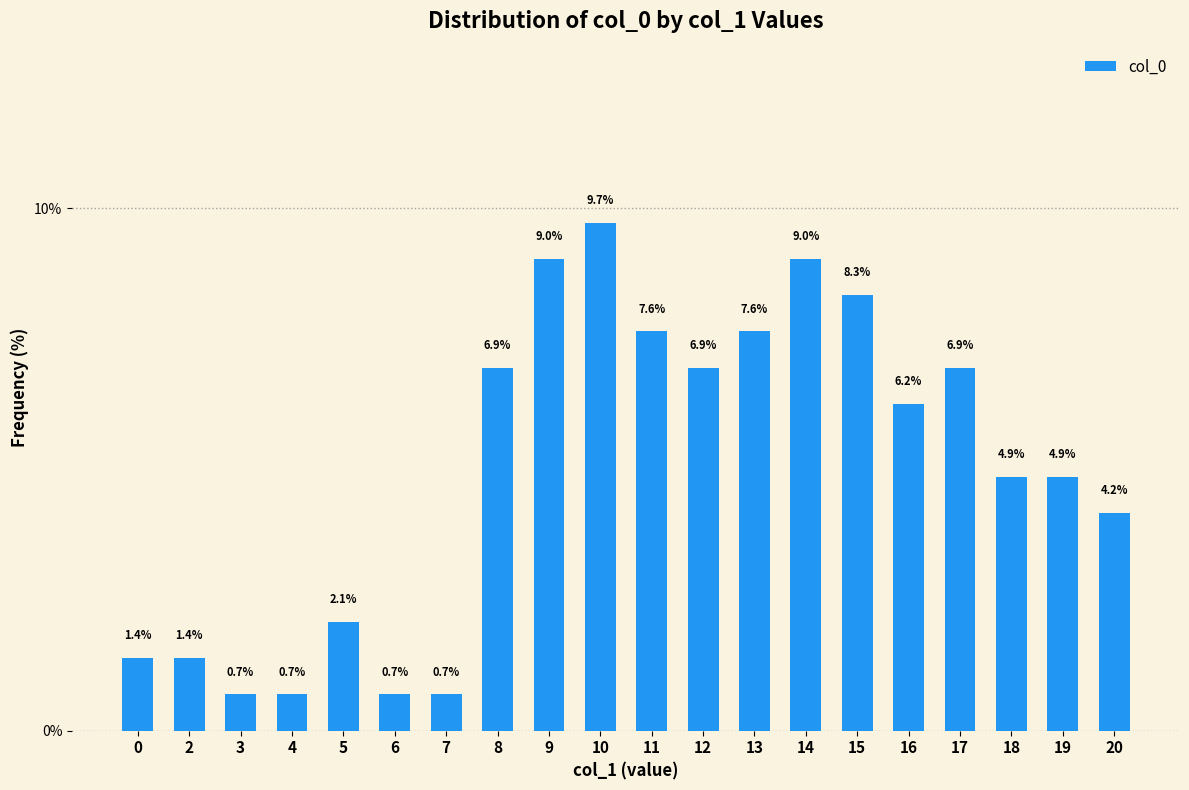

What is the difference between the maximum and minimum values?

9.0